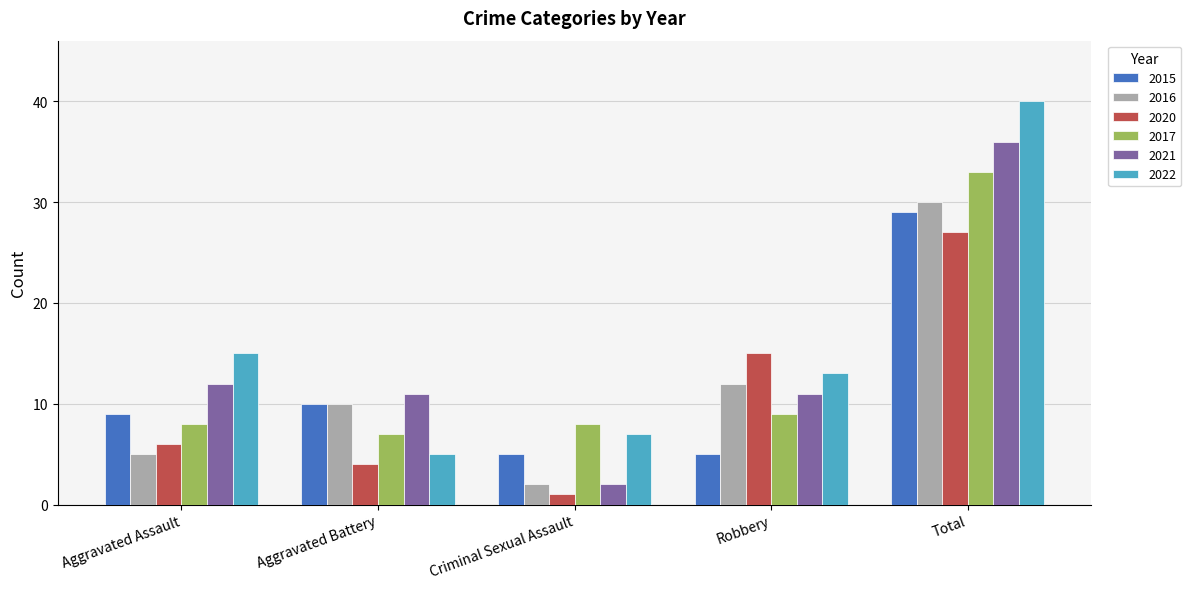

How many categories are shown in the chart?

5